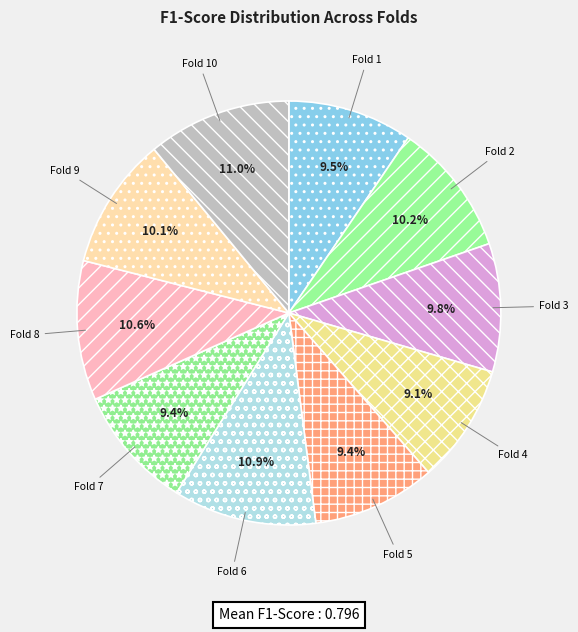

To the nearest percent, what portion does Fold 10 represent?

11%